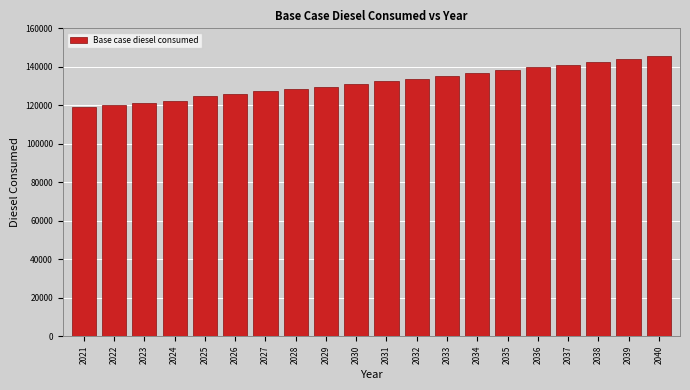

Reading left to right, extract all data points from this chart.

118911.2	120236.7	121328.4	122420.0	124603.3	125928.9	127176.5	128346.1	129671.6	131153.2	132478.7	133882.3	135285.8	136845.3	138092.9	139652.4	141055.9	142459.5	144252.9	145734.4